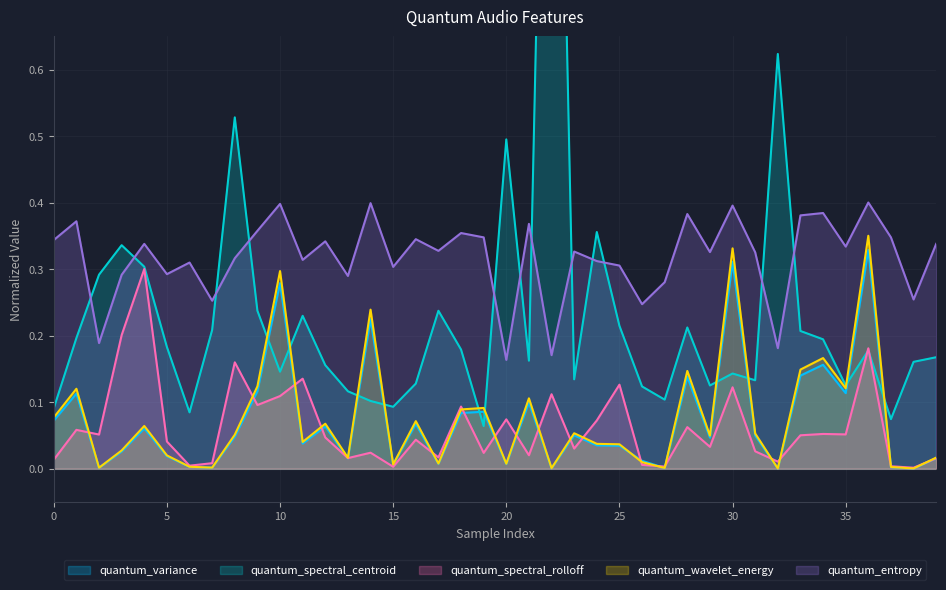

Reading left to right, what are all the values shown in this chart?

quantum_variance: 0=0.1	1=0.1	2=0.0	3=0.0	4=0.1	5=0.0	6=0.0	7=0.0	8=0.0	9=0.1	10=0.3	11=0.0	12=0.1	13=0.0	14=0.2	15=0.0	16=0.1	17=0.0	18=0.1	19=0.1	20=0.0	21=0.1	22=0.0	23=0.0	24=0.0	25=0.0	26=0.0	27=0.0	28=0.1	29=0.0	30=0.3	31=0.0	32=0.0	33=0.1	34=0.2	35=0.1	36=0.3	37=0.0	38=0.0	39=0.0
quantum_spectral_centroid: 0=0.1	1=0.2	2=0.3	3=0.3	4=0.3	5=0.2	6=0.1	7=0.2	8=0.5	9=0.2	10=0.1	11=0.2	12=0.2	13=0.1	14=0.1	15=0.1	16=0.1	17=0.2	18=0.2	19=0.1	20=0.5	21=0.2	22=1.7	23=0.1	24=0.4	25=0.2	26=0.1	27=0.1	28=0.2	29=0.1	30=0.1	31=0.1	32=0.6	33=0.2	34=0.2	35=0.1	36=0.2	37=0.1	38=0.2	39=0.2
quantum_spectral_rolloff: 0=0.0	1=0.1	2=0.1	3=0.2	4=0.3	5=0.0	6=0.0	7=0.0	8=0.2	9=0.1	10=0.1	11=0.1	12=0.0	13=0.0	14=0.0	15=0.0	16=0.0	17=0.0	18=0.1	19=0.0	20=0.1	21=0.0	22=0.1	23=0.0	24=0.1	25=0.1	26=0.0	27=0.0	28=0.1	29=0.0	30=0.1	31=0.0	32=0.0	33=0.0	34=0.1	35=0.1	36=0.2	37=0.0	38=0.0	39=0.0
quantum_wavelet_energy: 0=0.1	1=0.1	2=0.0	3=0.0	4=0.1	5=0.0	6=0.0	7=0.0	8=0.1	9=0.1	10=0.3	11=0.0	12=0.1	13=0.0	14=0.2	15=0.0	16=0.1	17=0.0	18=0.1	19=0.1	20=0.0	21=0.1	22=0.0	23=0.1	24=0.0	25=0.0	26=0.0	27=0.0	28=0.1	29=0.0	30=0.3	31=0.1	32=0.0	33=0.1	34=0.2	35=0.1	36=0.3	37=0.0	38=0.0	39=0.0
quantum_entropy: 0=0.3	1=0.4	2=0.2	3=0.3	4=0.3	5=0.3	6=0.3	7=0.3	8=0.3	9=0.4	10=0.4	11=0.3	12=0.3	13=0.3	14=0.4	15=0.3	16=0.3	17=0.3	18=0.4	19=0.3	20=0.2	21=0.4	22=0.2	23=0.3	24=0.3	25=0.3	26=0.2	27=0.3	28=0.4	29=0.3	30=0.4	31=0.3	32=0.2	33=0.4	34=0.4	35=0.3	36=0.4	37=0.3	38=0.3	39=0.3